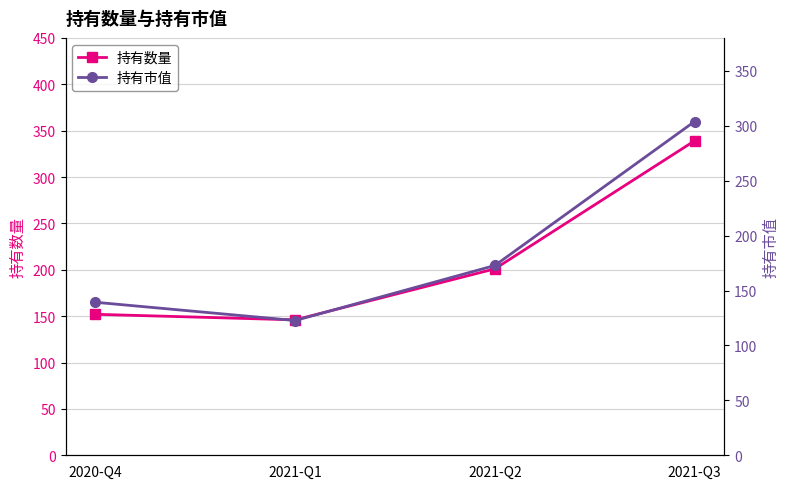

How many data points in 持有市值 are above 172?

2